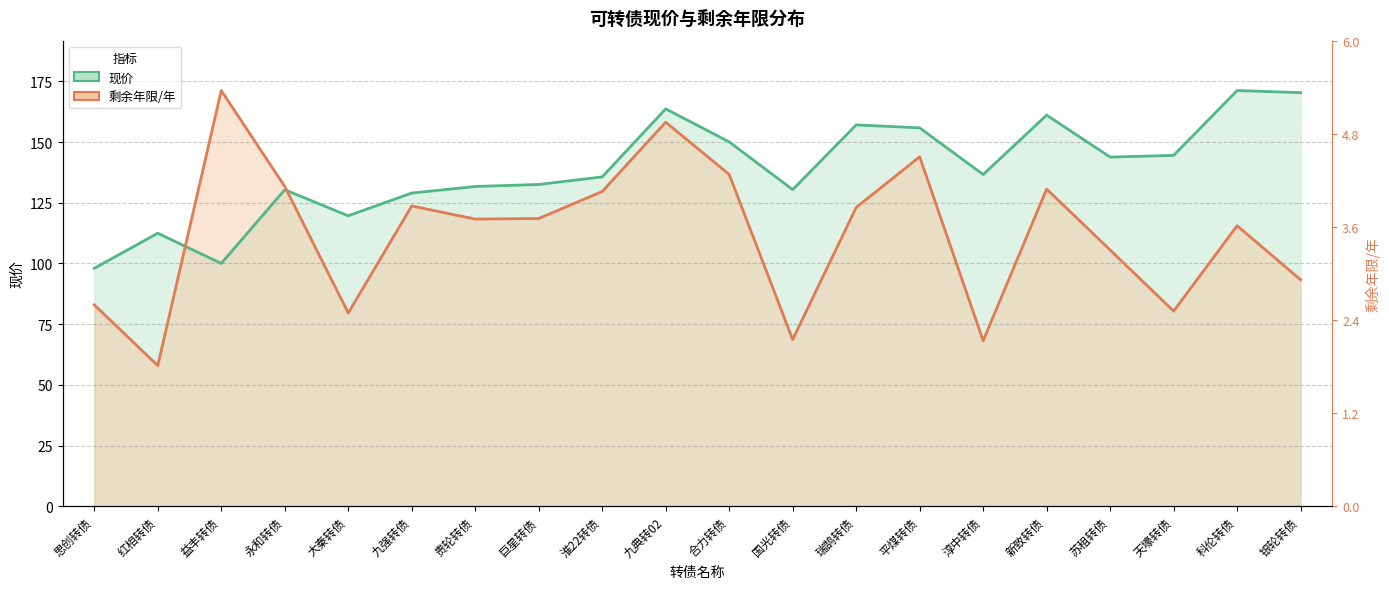

At which category is the sum across all series the highest?

九典转02